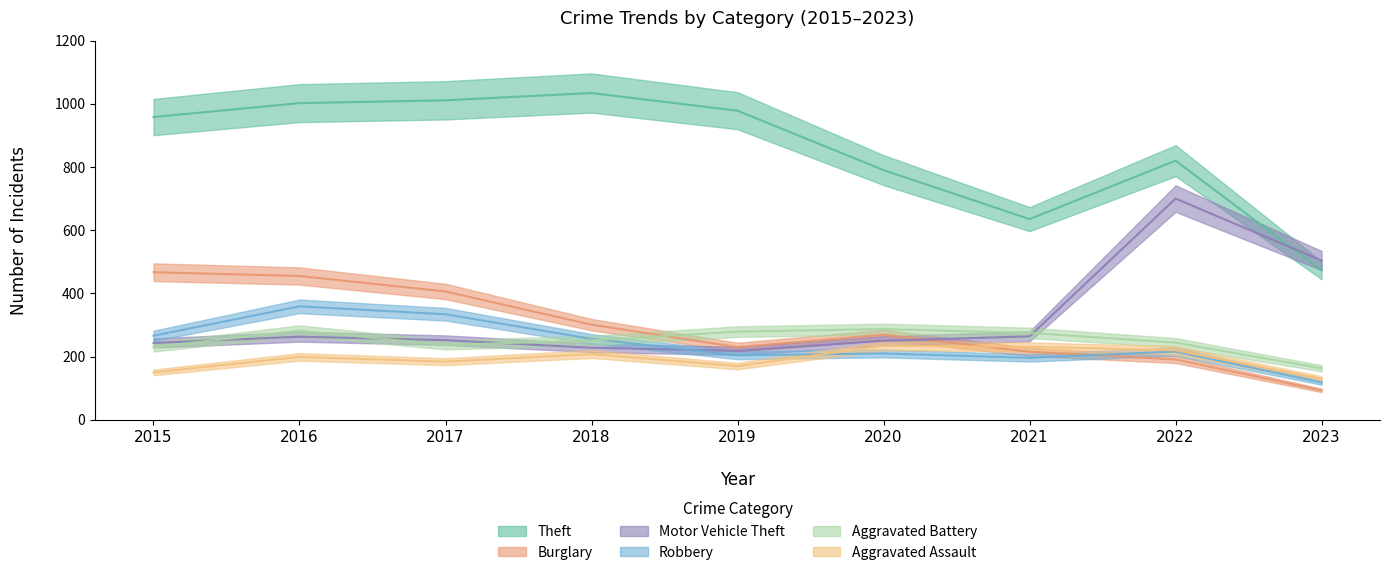

True or false: Robbery and Motor Vehicle Theft intersect in this chart.

True